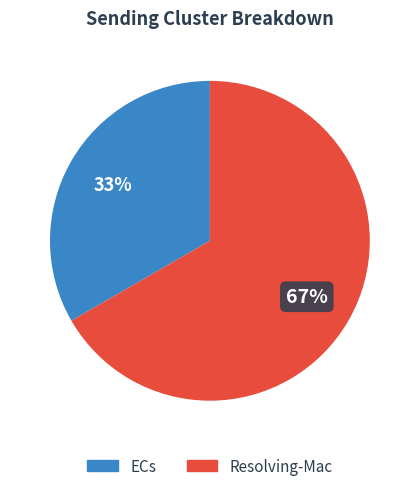

To the nearest percent, what is the average slice percentage?

50%